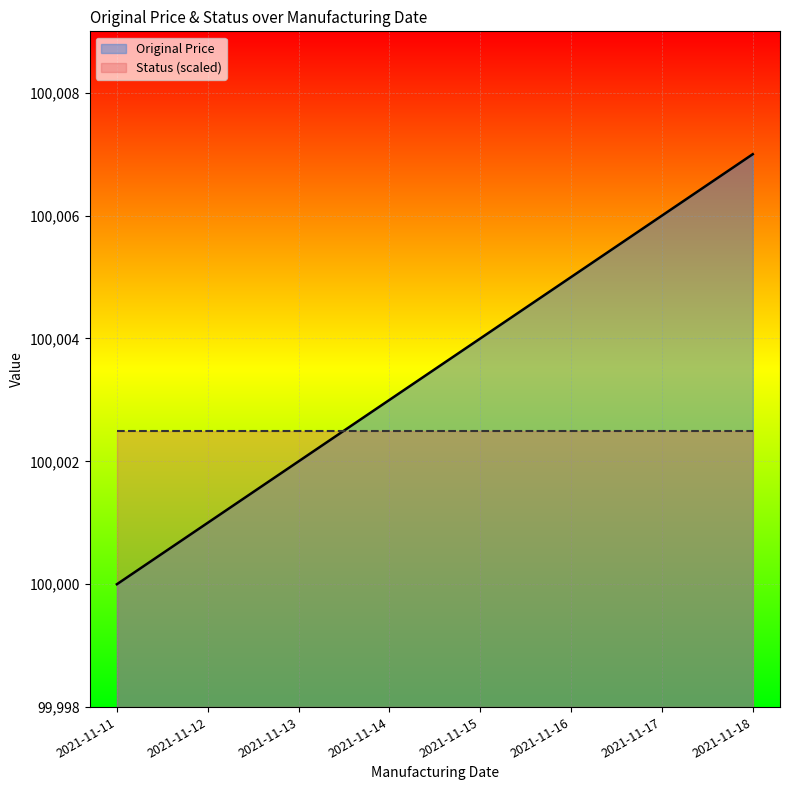

Where is the data nearest to the value 100003?

2021-11-14